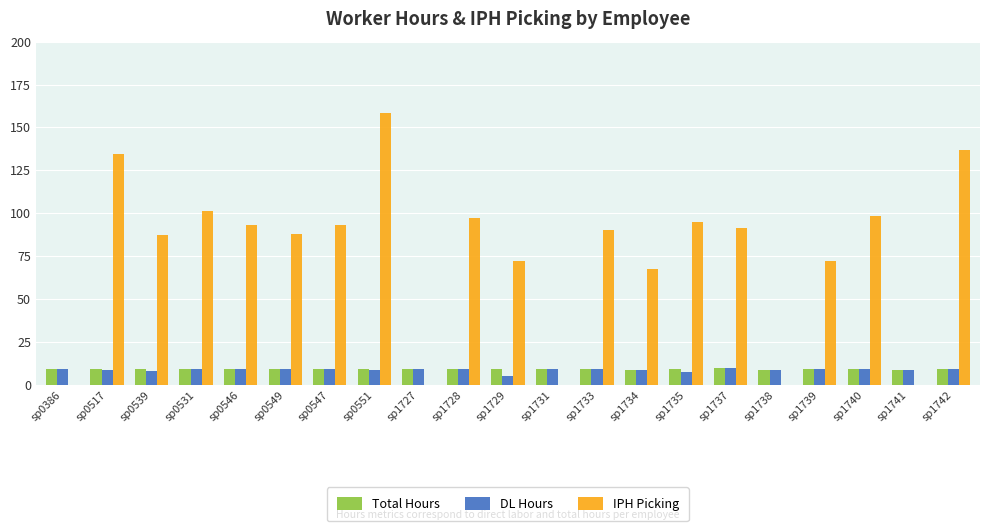

What is the approximate value of IPH Picking at sp0551?

158.3